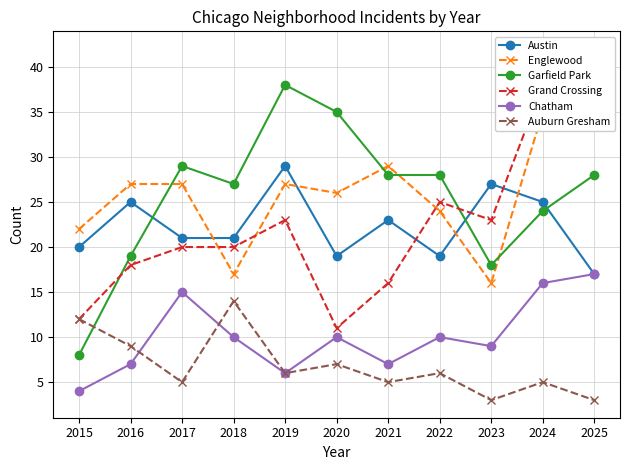

The Chatham series shows 17 at 2018. True or false?

False